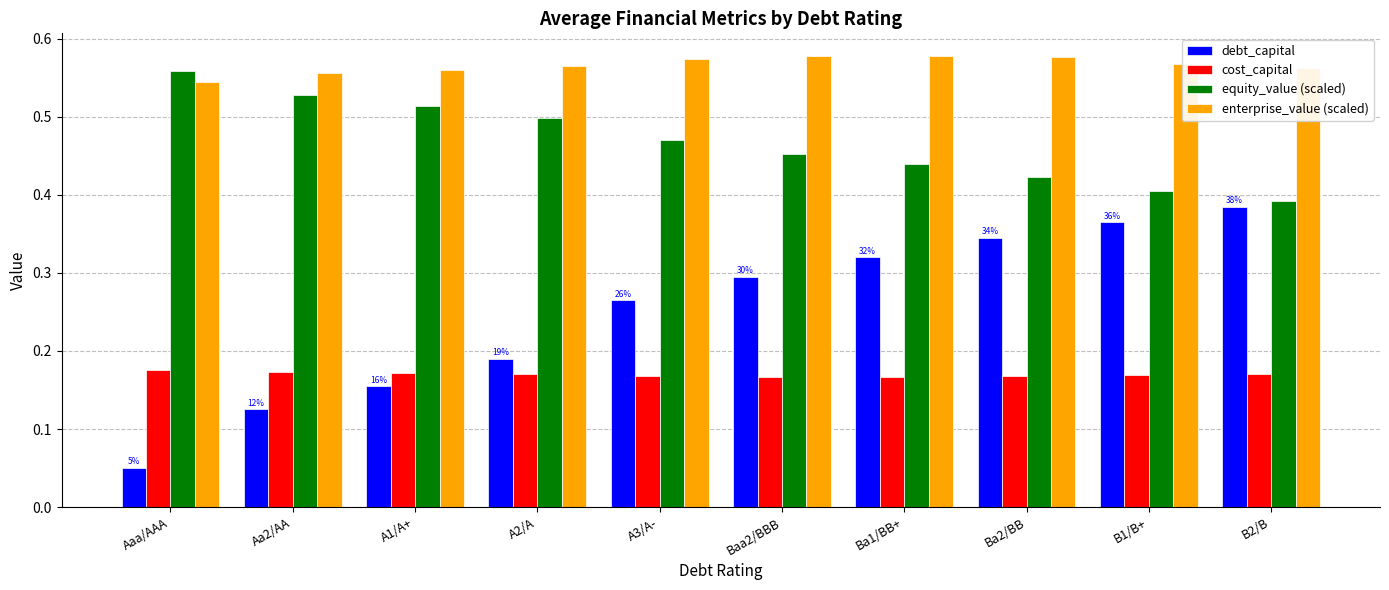

At Ba2/BB, list the series in order from largest to smallest.

enterprise_value (scaled), equity_value (scaled), debt_capital, cost_capital